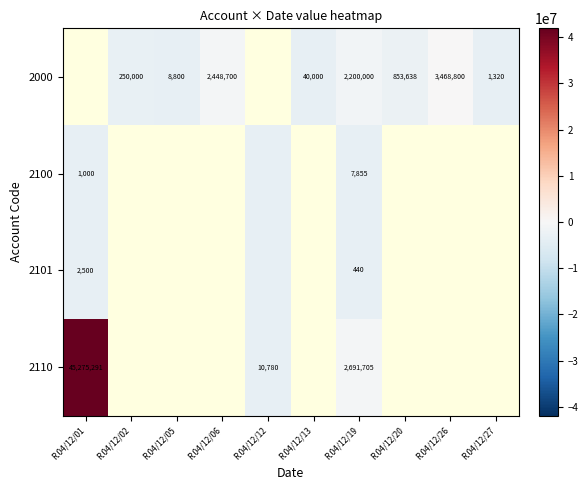

At which label is 2101 closest to -3367034?

R.04/12/19